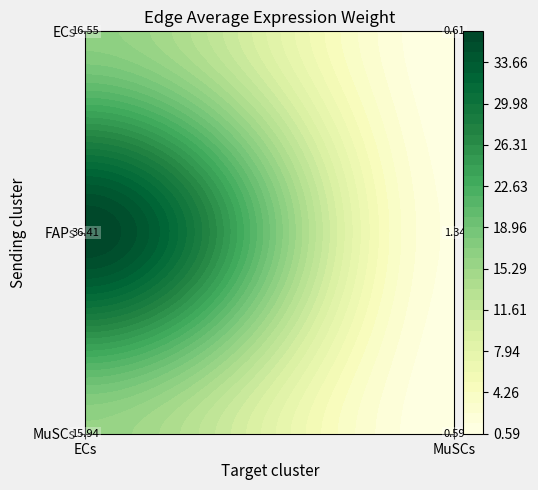

Which category has the lowest value in the FAPs series?

MuSCs